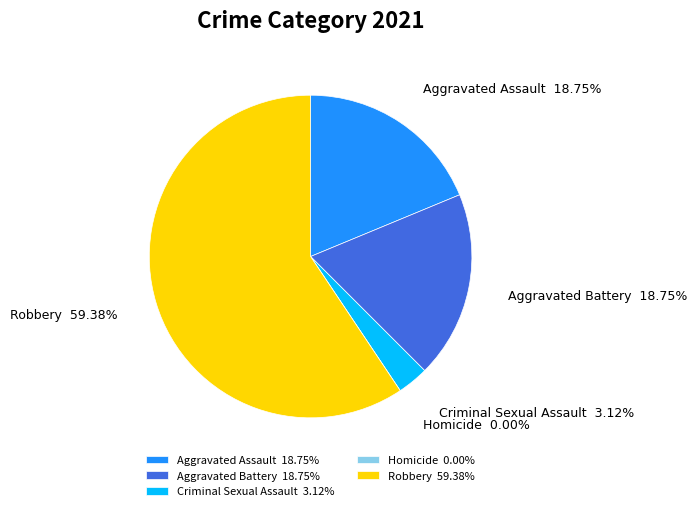

Count the number of slices in the pie.

6